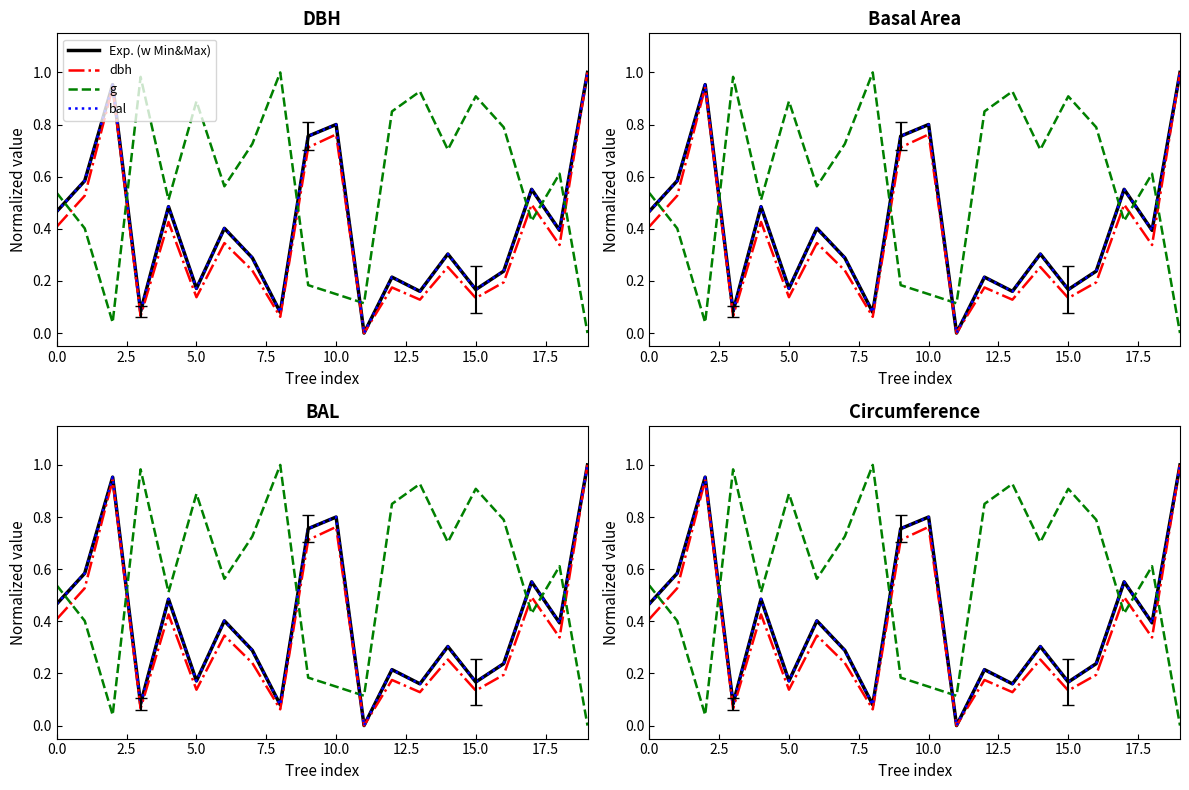

How many values in the bal series exceed 0?

19